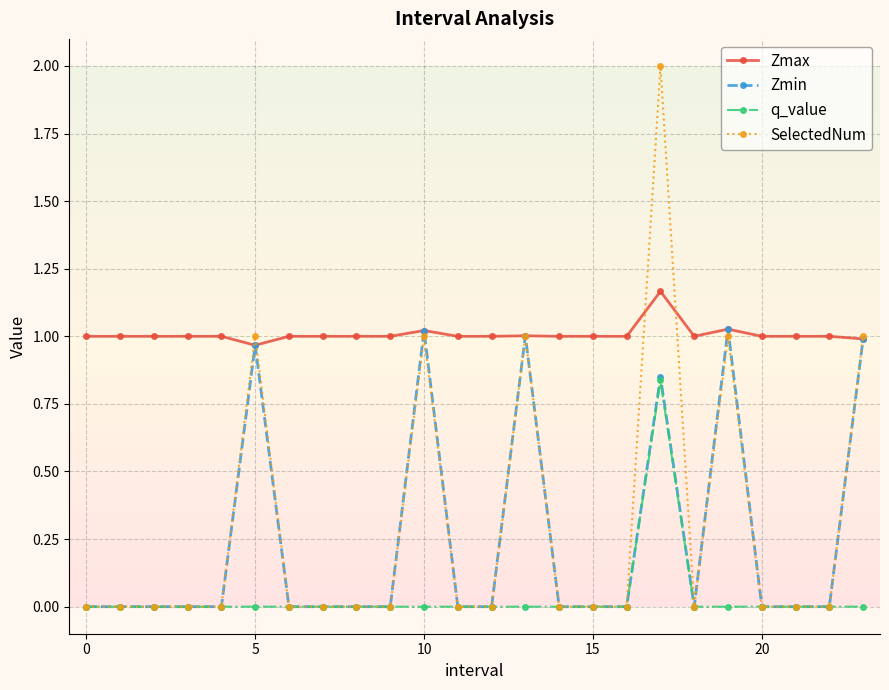

Which series has the widest spread of values?

SelectedNum